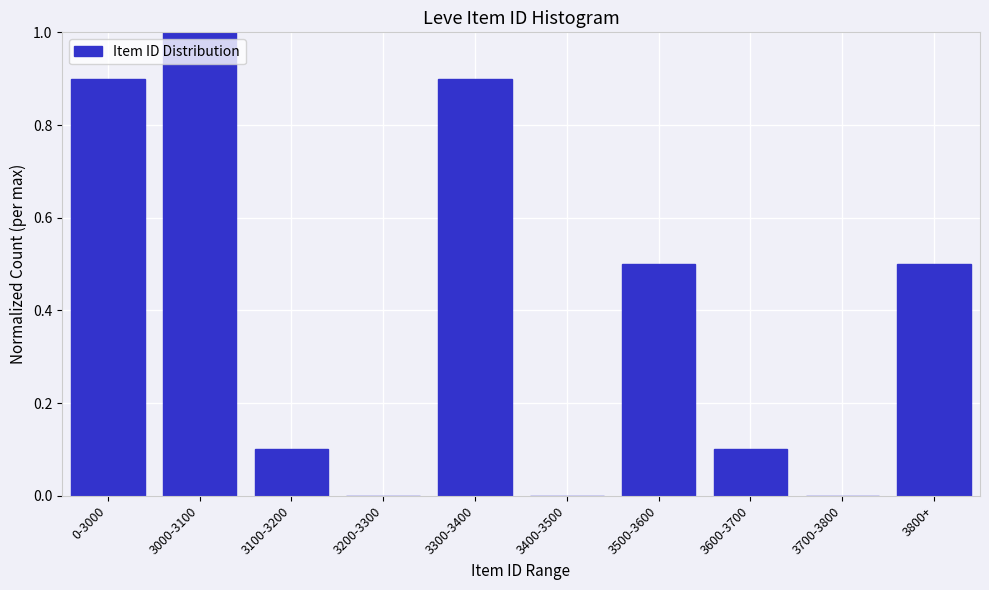

Reading right to left, extract all data points from this chart.

3800+=0.5	3700-3800=0.0	3600-3700=0.1	3500-3600=0.5	3400-3500=0.0	3300-3400=0.9	3200-3300=0.0	3100-3200=0.1	3000-3100=1.0	0-3000=0.9